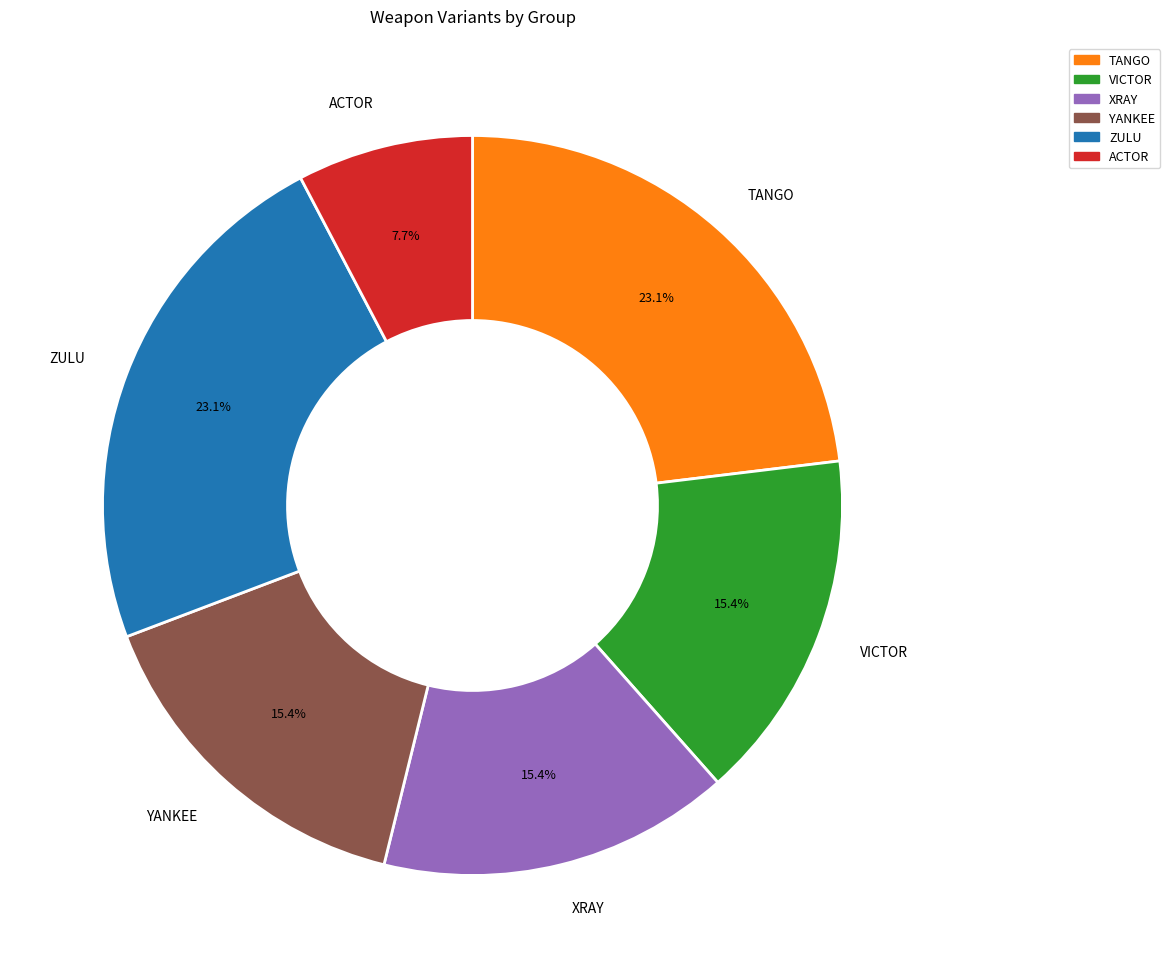

To the nearest percent, what portion does XRAY represent?

15%